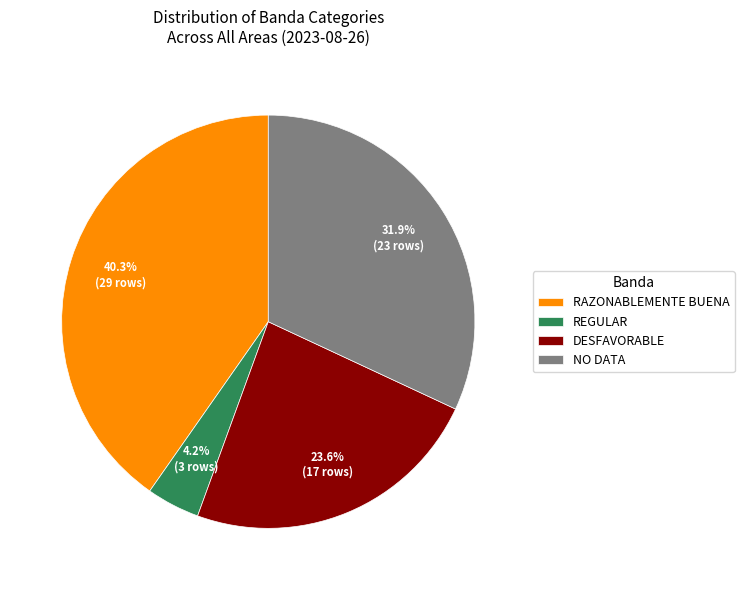

What is the ratio of the value at DESFAVORABLE to the value at RAZONABLEMENTE BUENA?

0.6